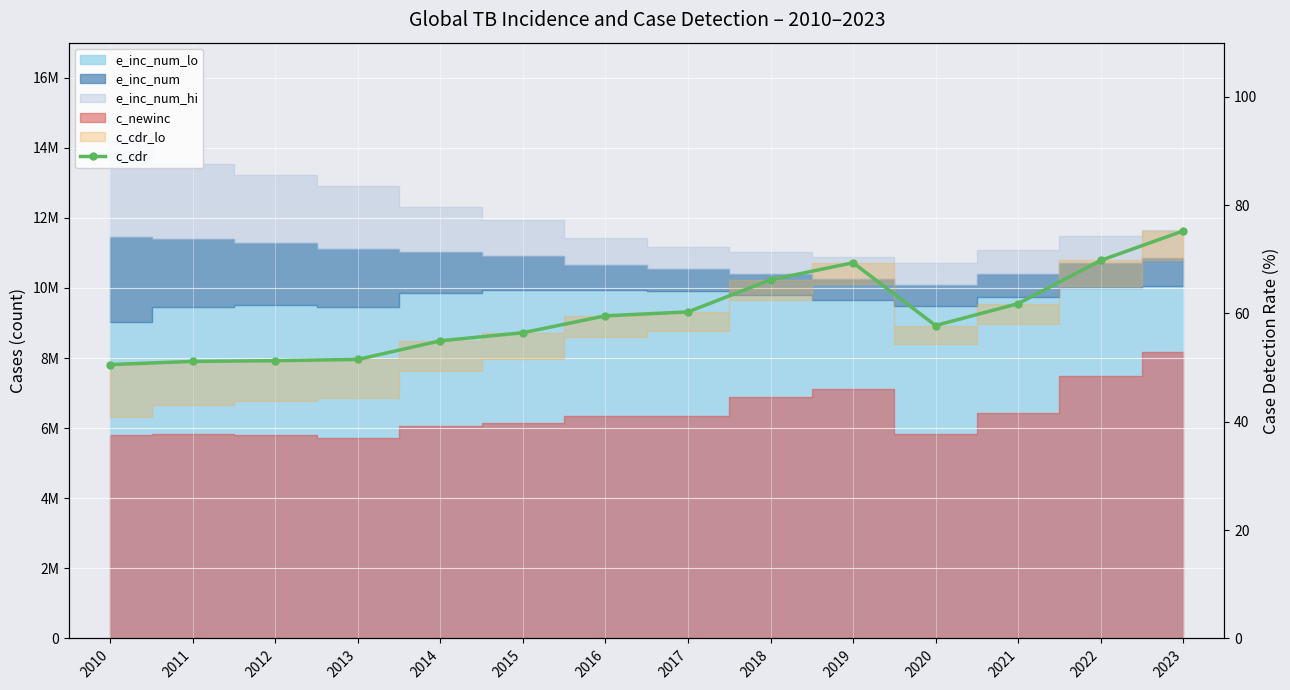

Where is the first local minimum?

2020